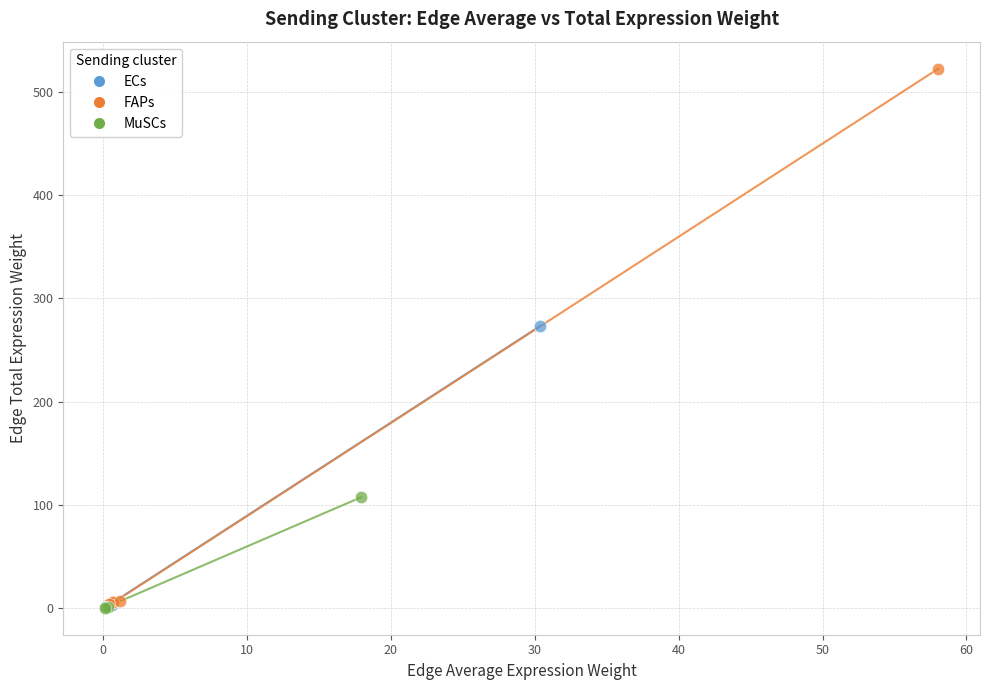

Which series reaches the maximum Y coordinate?

FAPs